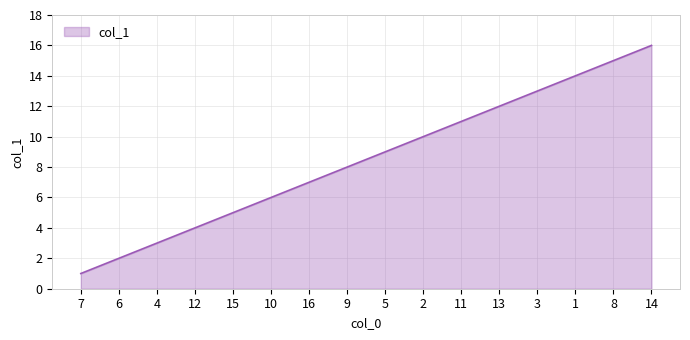

What position from the left is 10?

6